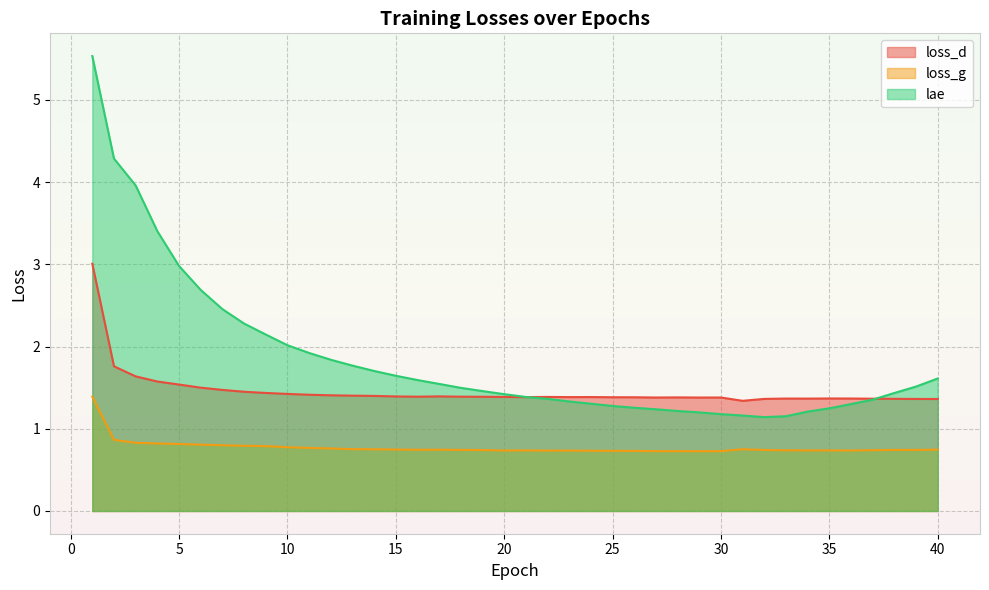

How many lines are shown in the chart?

3